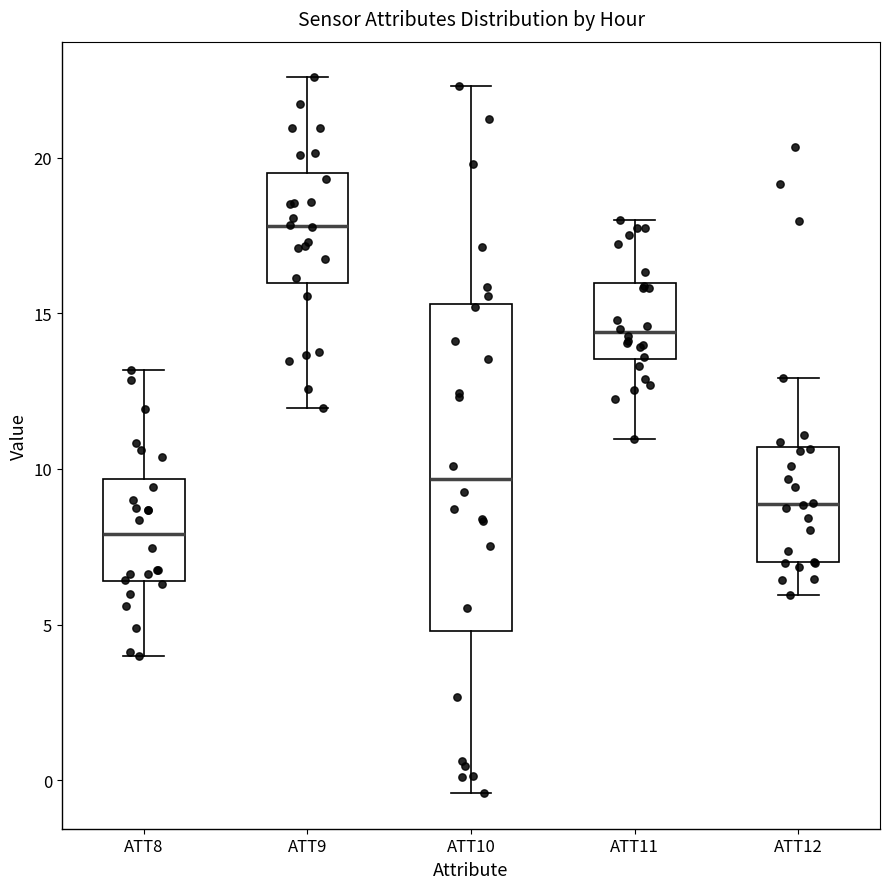

Reading left to right, transcribe this box plot: for each box, give where its median line is, the range the box spans, and where its two whiskers end, as read against the y-axis. The values are not printed on the chart, so give them approximately, as read against the axis.

ATT8: median 8.0, box 6.5 to 9.5, whiskers 4.0 to 13.0
ATT9: median 18.0, box 16.0 to 19.5, whiskers 12.0 to 22.5
ATT10: median 9.5, box 5.0 to 15.5, whiskers -0.5 to 22.5
ATT11: median 14.5, box 13.5 to 16.0, whiskers 11.0 to 18.0
ATT12: median 9.0, box 7.0 to 10.5, whiskers 6.0 to 13.0